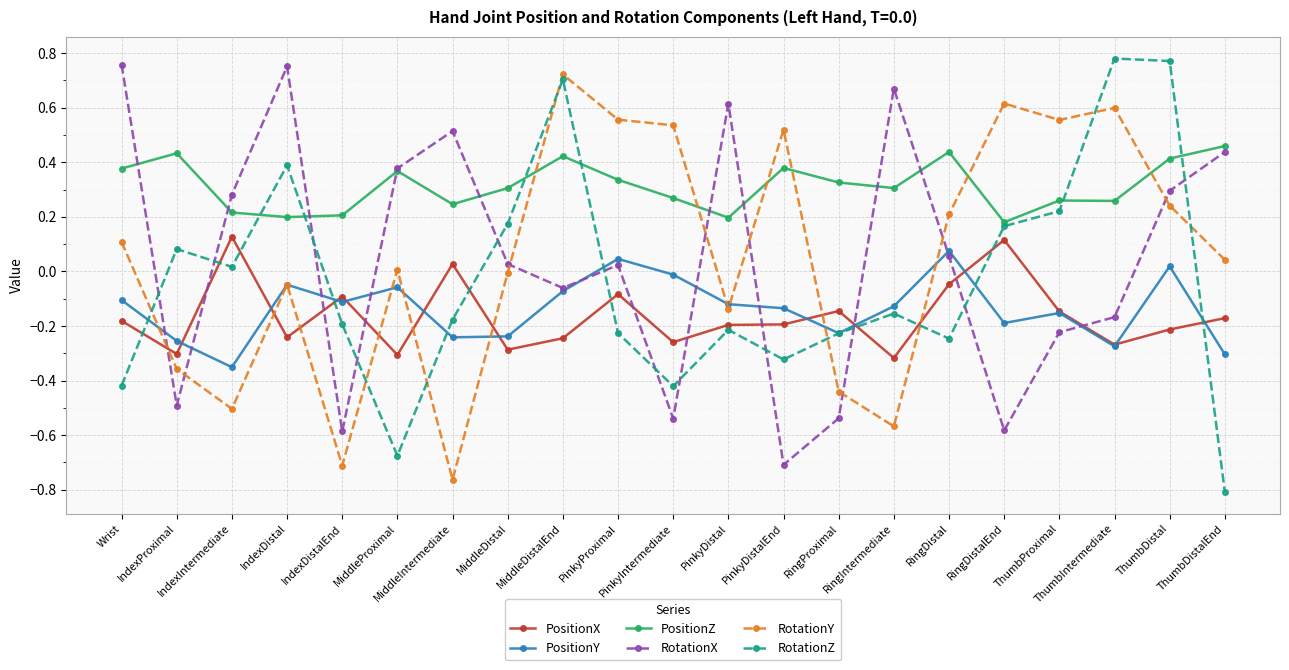

At which label does PositionY first exceed 0?

PinkyProximal